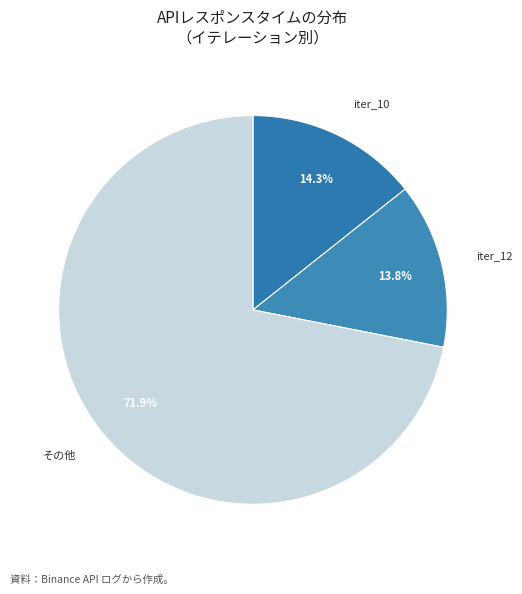

Combined, what portion of the pie is iter_10 and その他?

86.2%